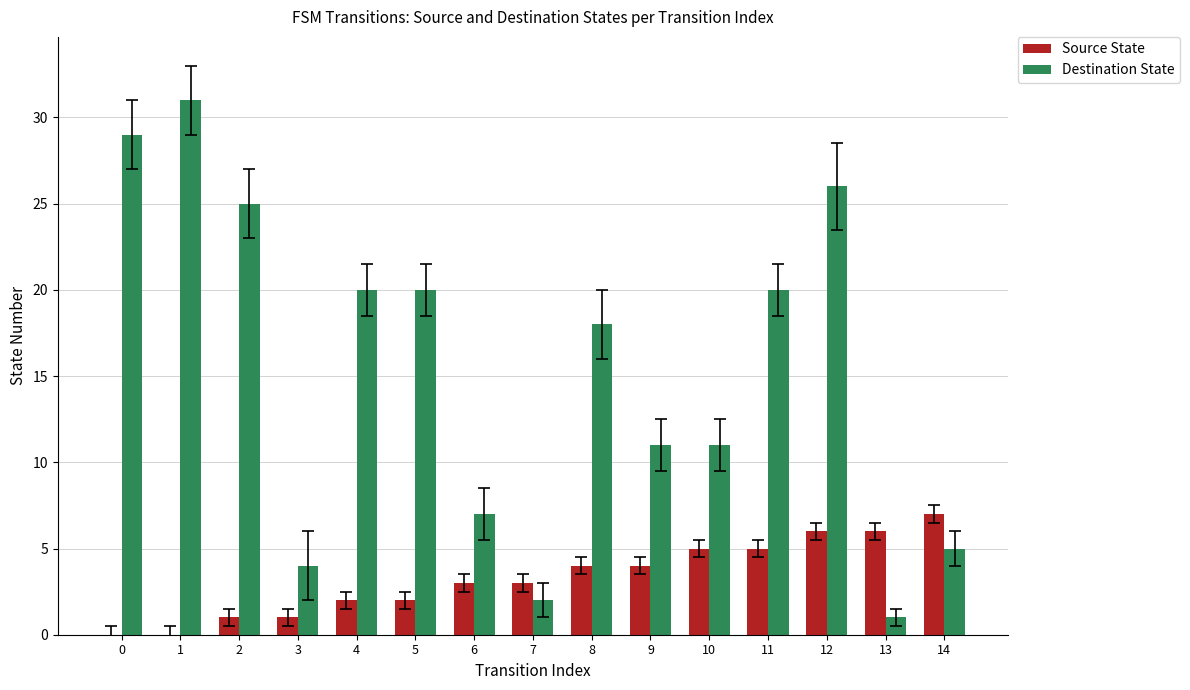

Between 4 and 10, which series saw the biggest shift?

Destination State